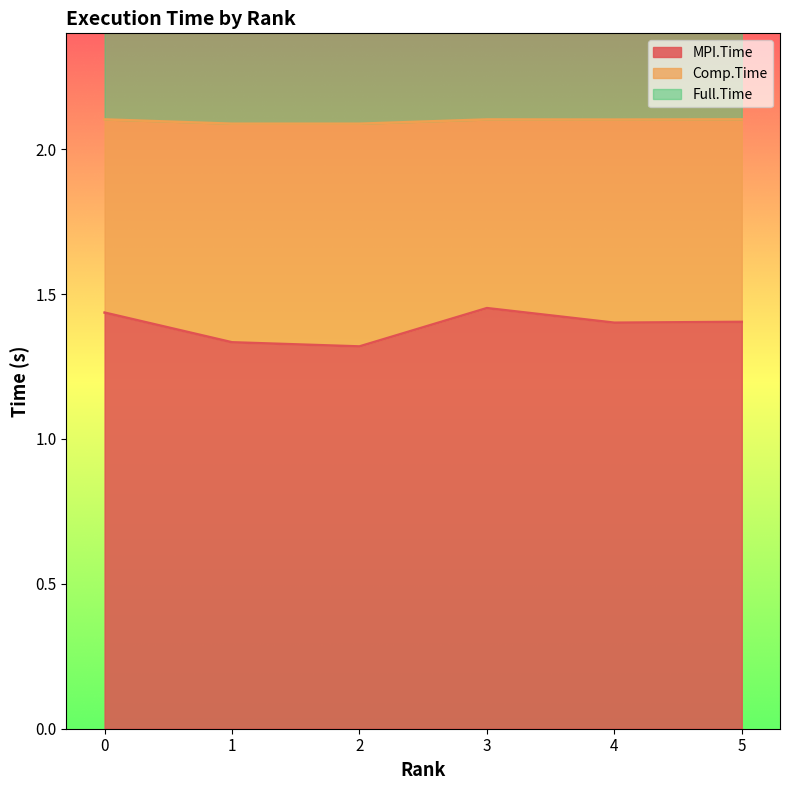

True or false: MPI.Time has a value of 0.7 at 3.

False